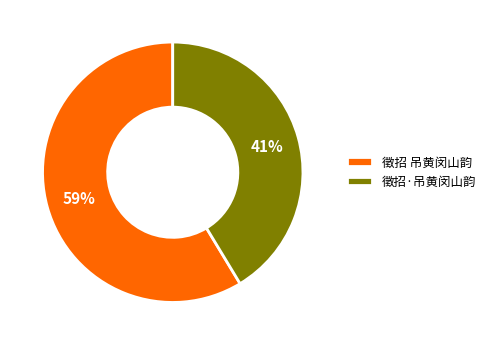

Which category has the biggest portion of the pie?

徵招 吊黄闵山韵